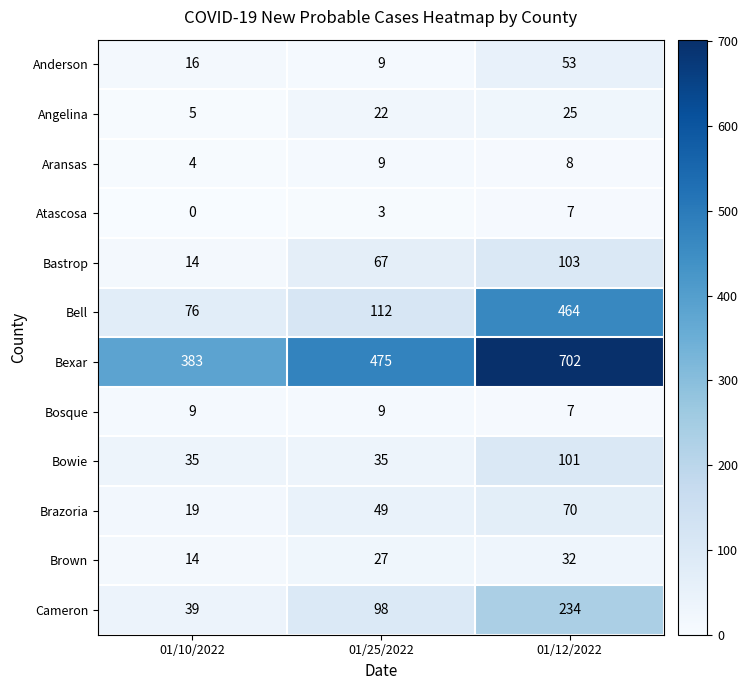

List the labels in order of Aransas value, largest first.

01/25/2022, 01/12/2022, 01/10/2022